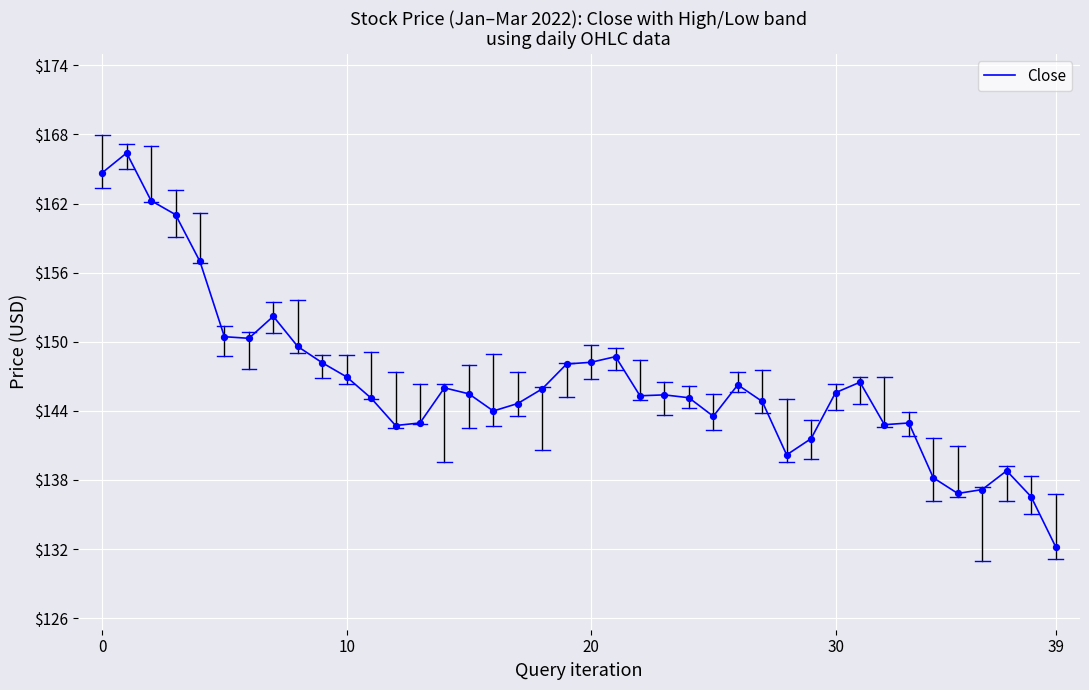

What is the difference between the maximum and minimum values?

34.2